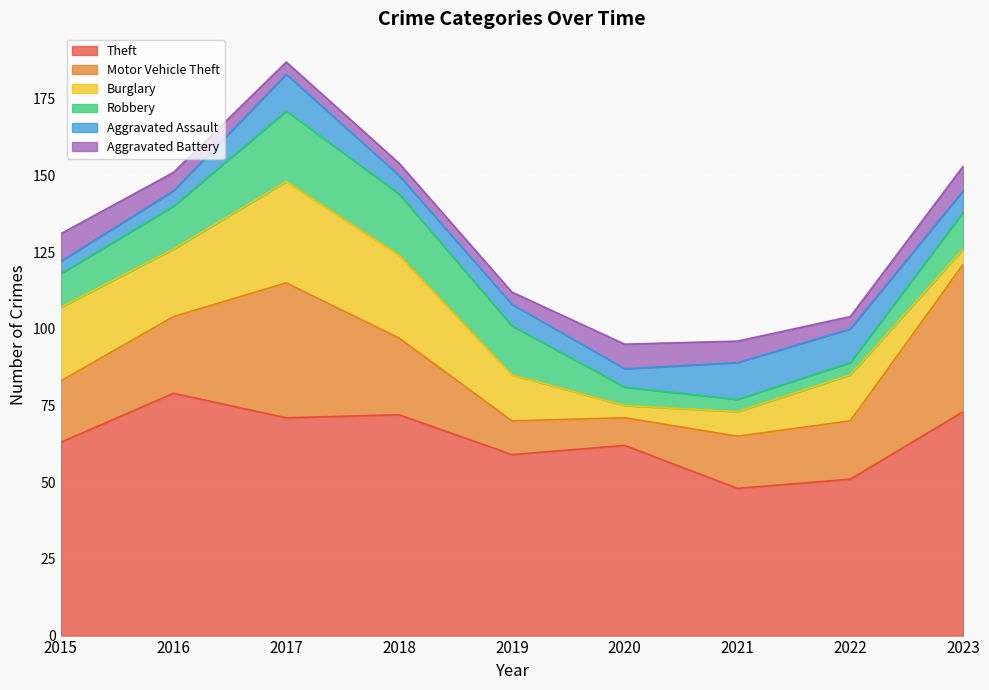

Where do Aggravated Battery and Aggravated Assault first cross each other?

2016 and 2017